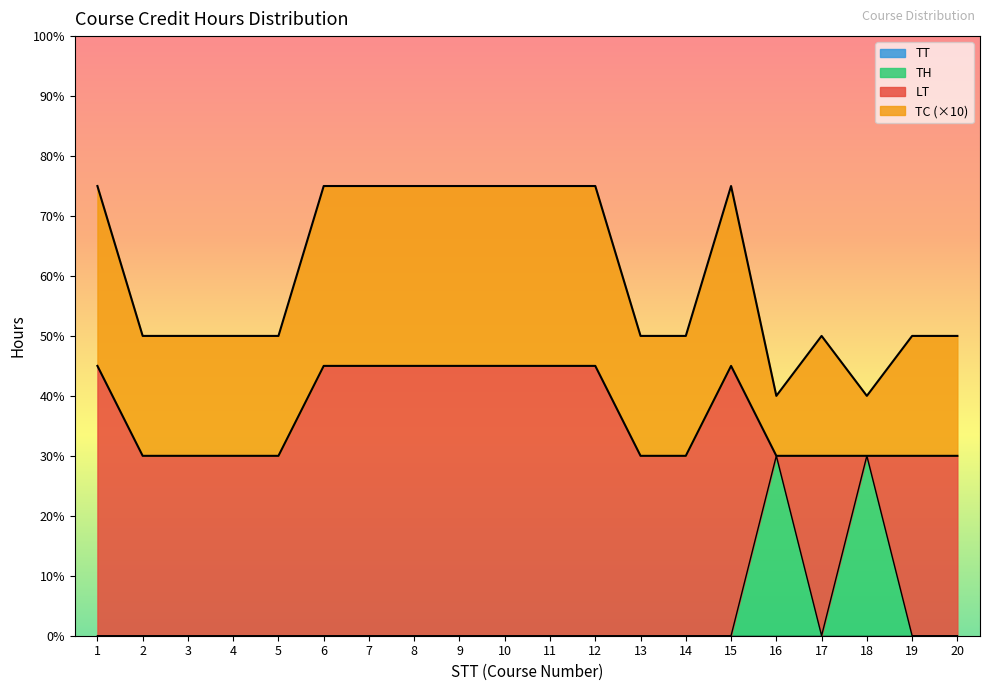

True or false: TH and TC cross at least once.

True